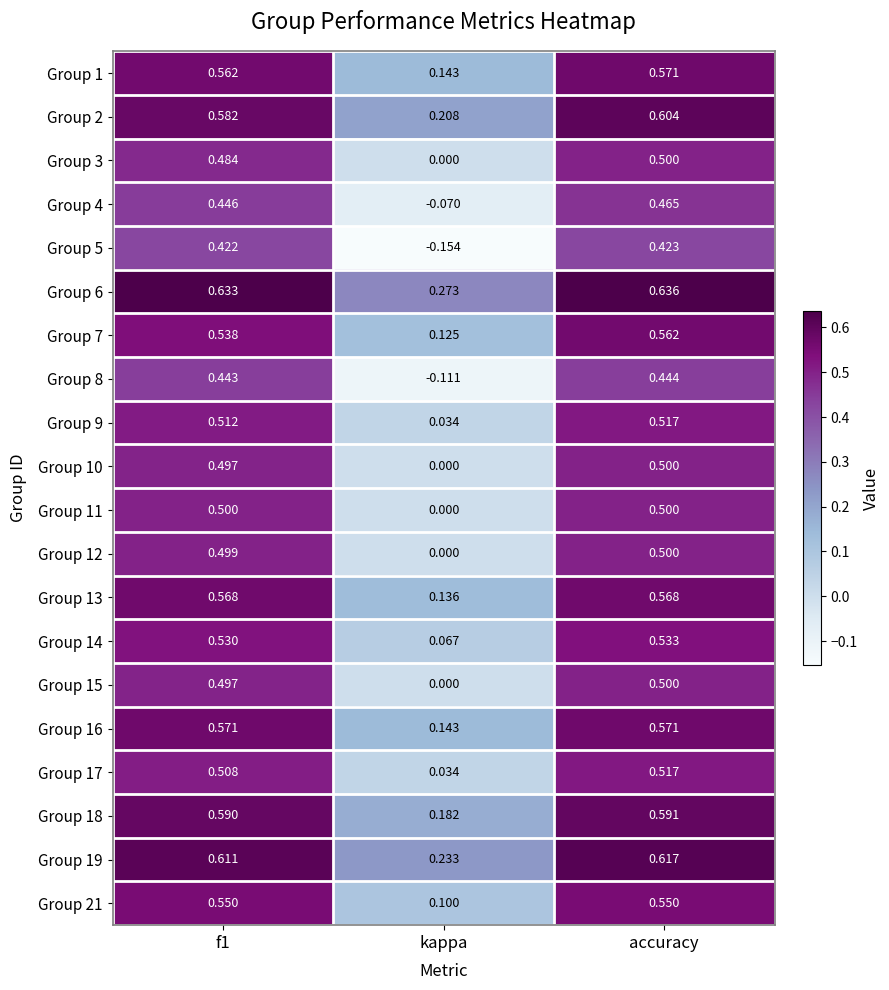

What is the total value across all series at f1?

10.5